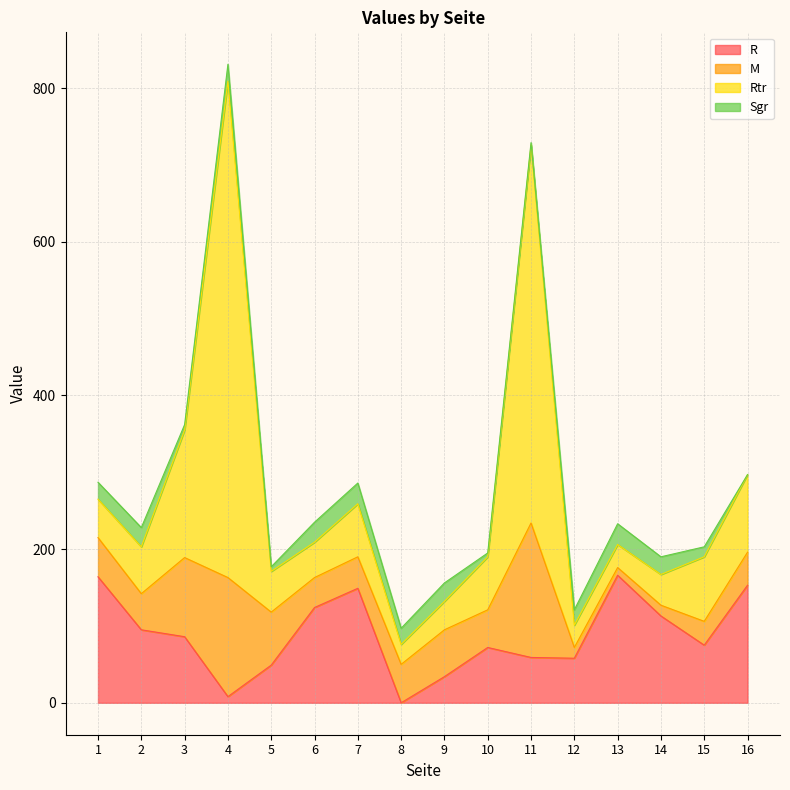

Between which two adjacent categories do M and Rtr first intersect?

1 and 2